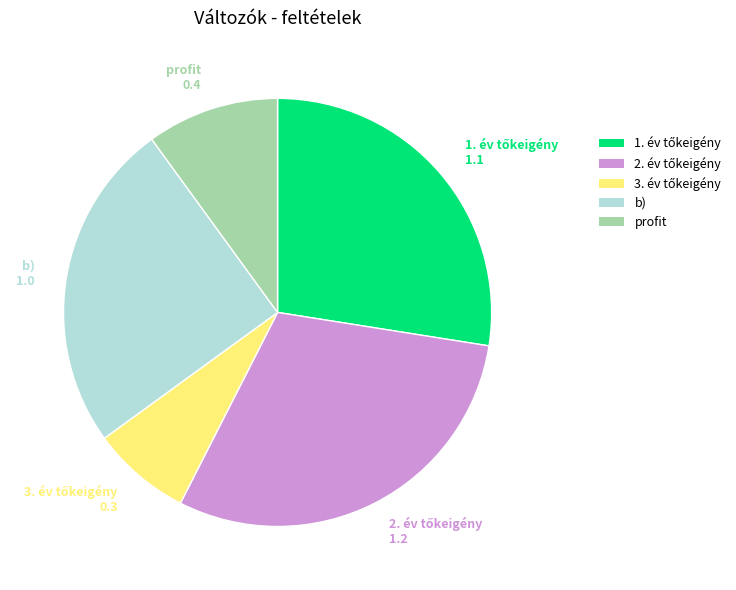

Is there a majority slice in this chart?

No